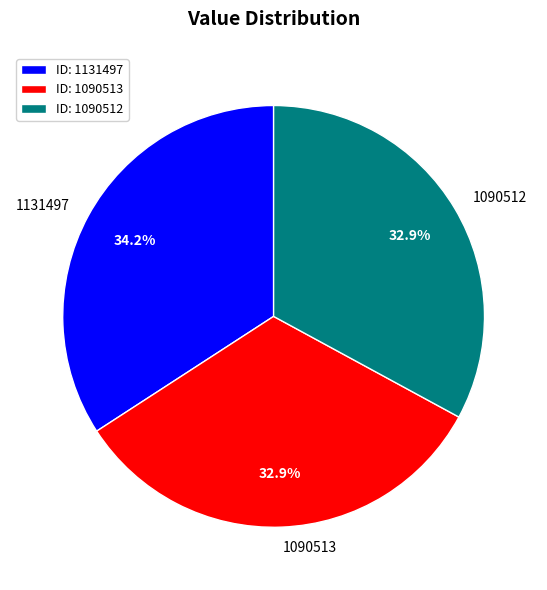

Count the number of slices in the pie.

3